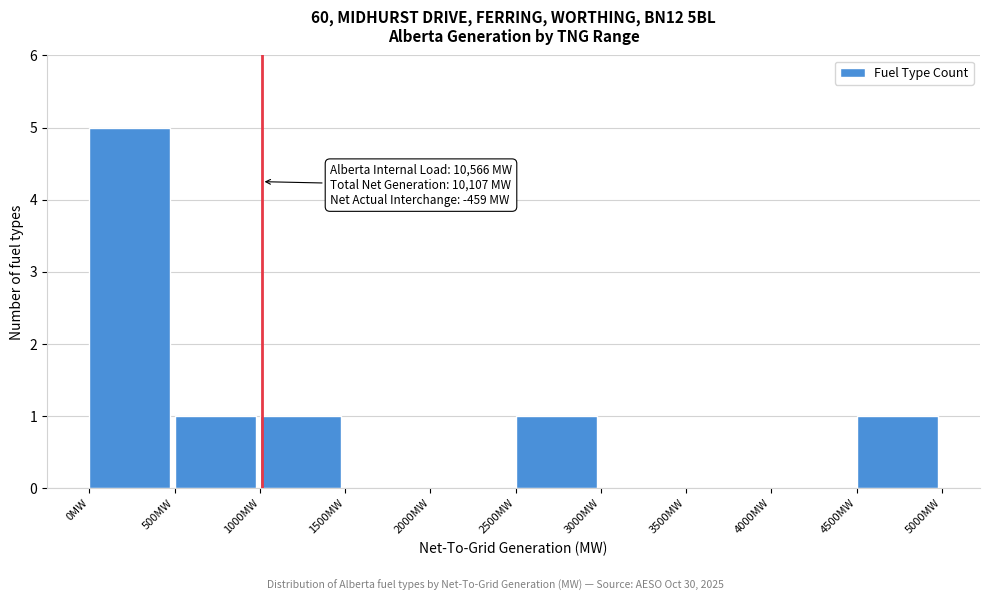

Reading left to right, what are all the values shown in this chart?

0MW=5	500MW=1	1000MW=1	1500MW=0	2000MW=0	2500MW=1	3000MW=0	3500MW=0	4000MW=0	4500MW=1